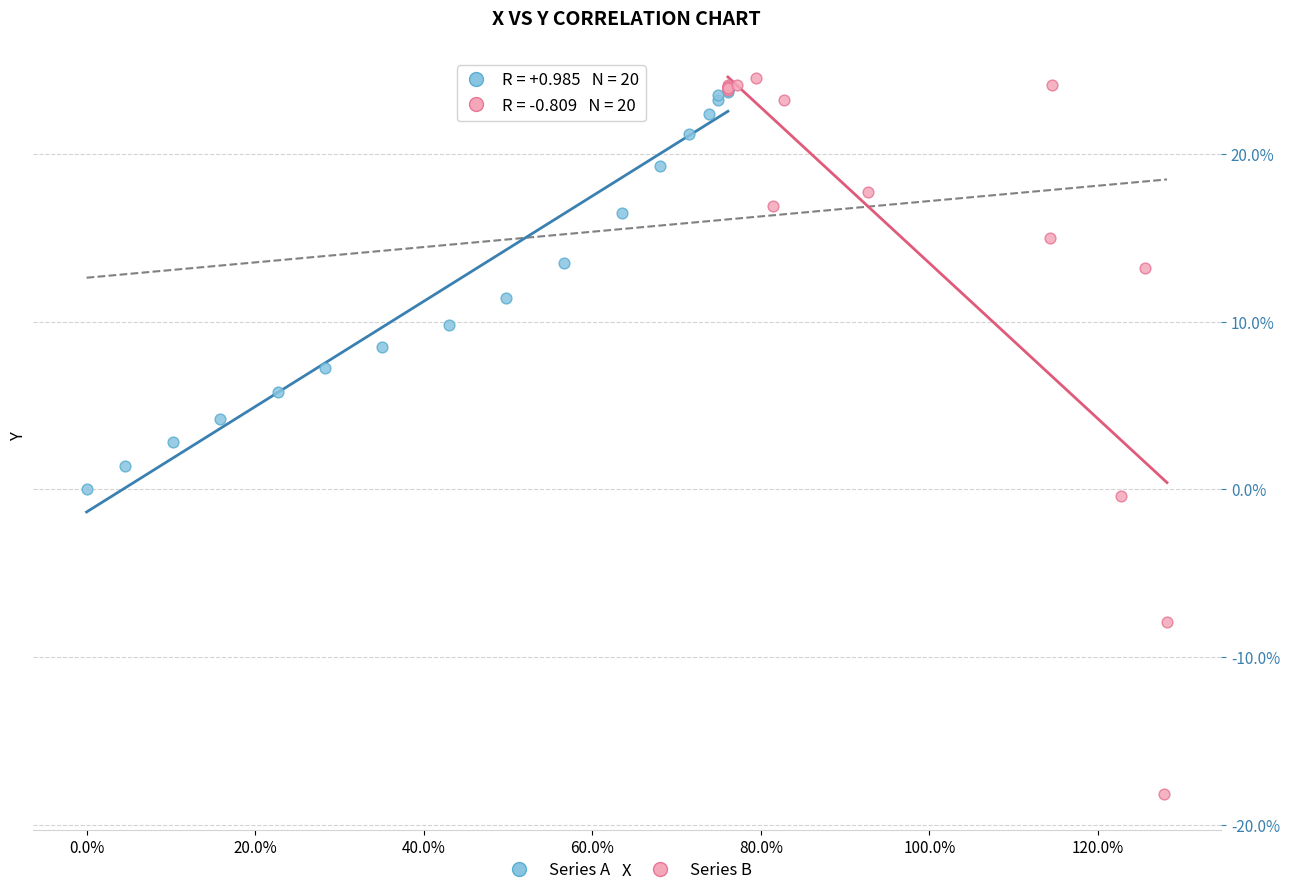

Which series has the largest Y range (max minus min)?

Series B